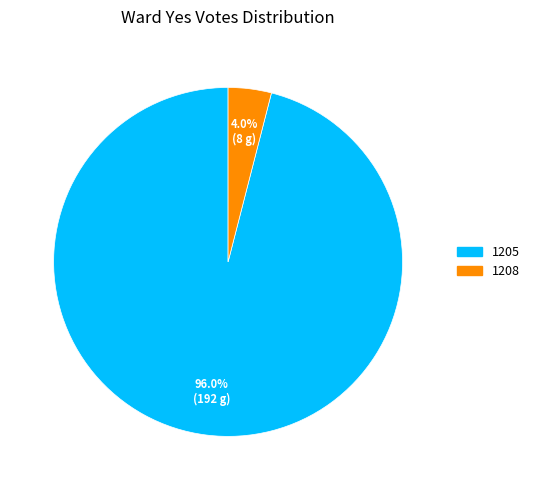

Do 1208 and 1205 together represent more than half of the pie?

Yes